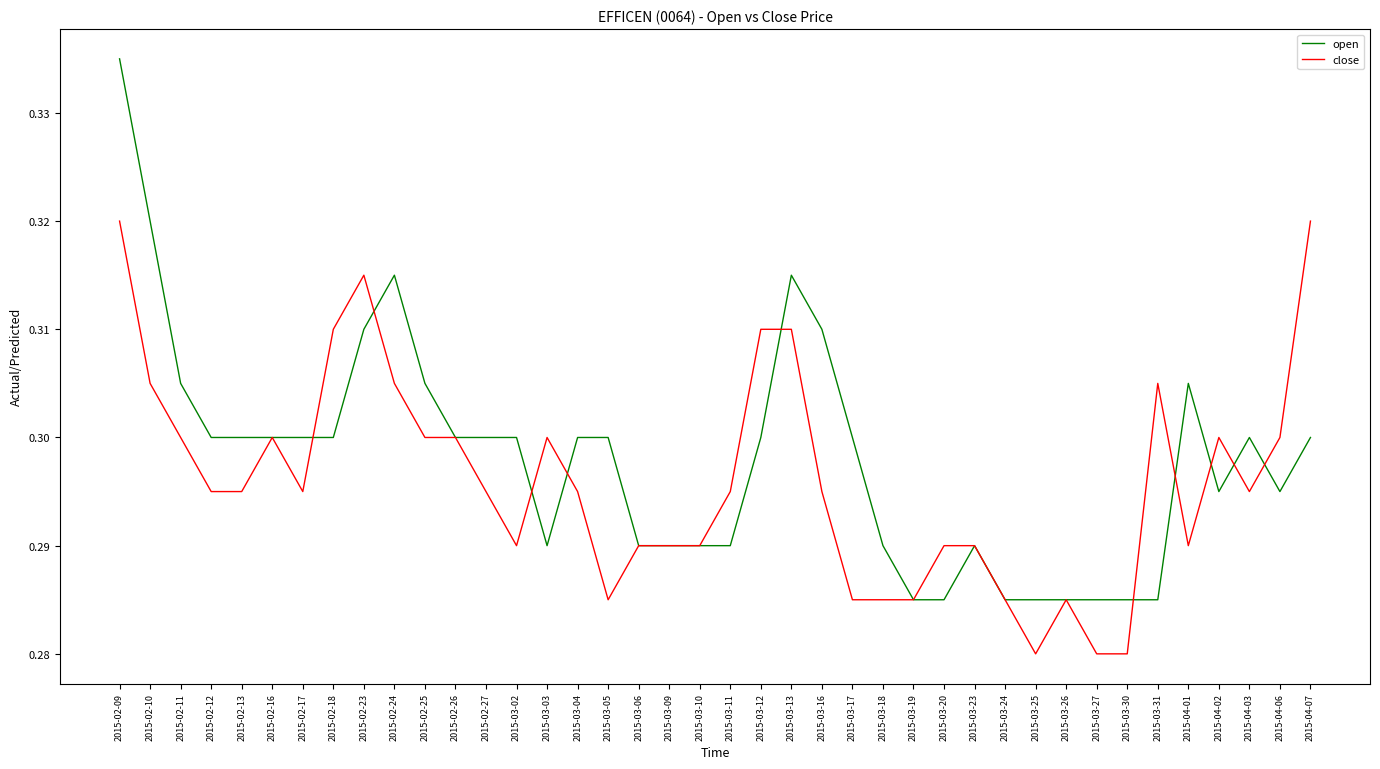

The close series shows 0.2 at 2015-03-16. True or false?

False